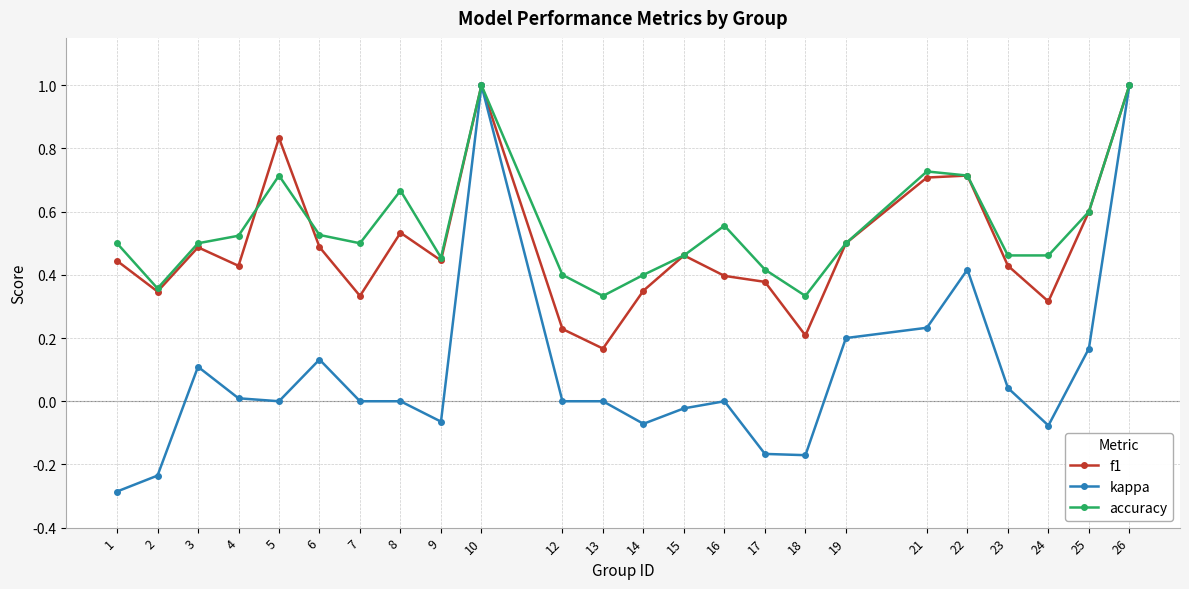

How many interior local valleys does the f1 series have?

7